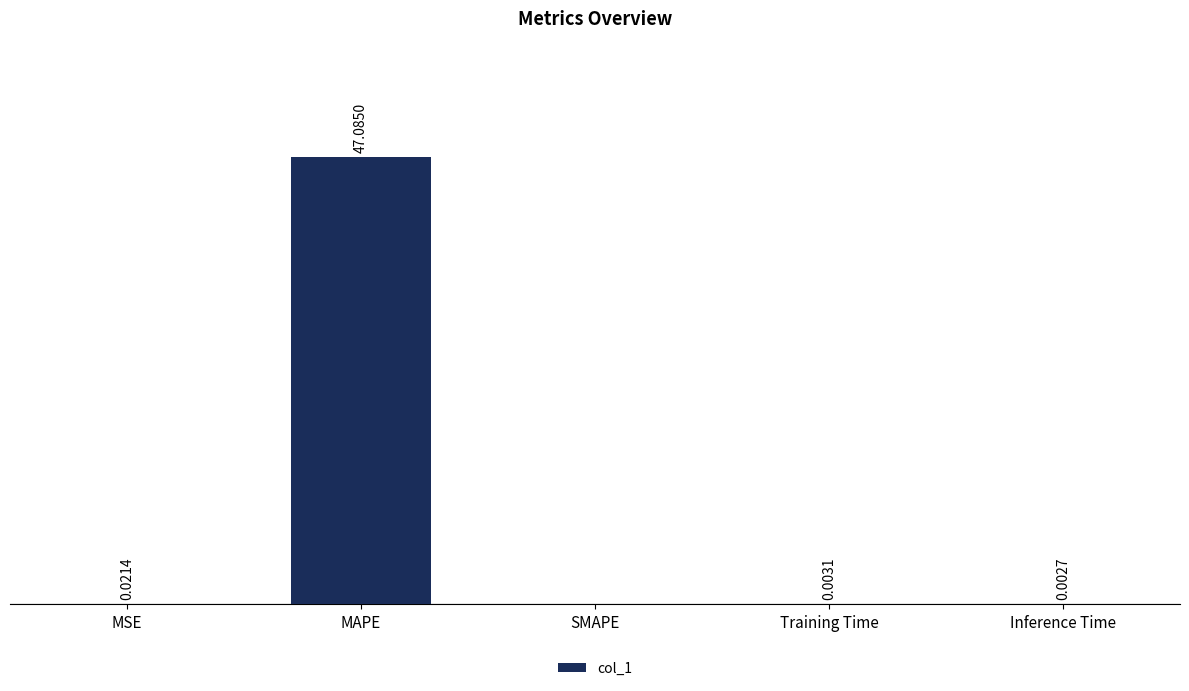

Which category has the highest value across all series?

MAPE